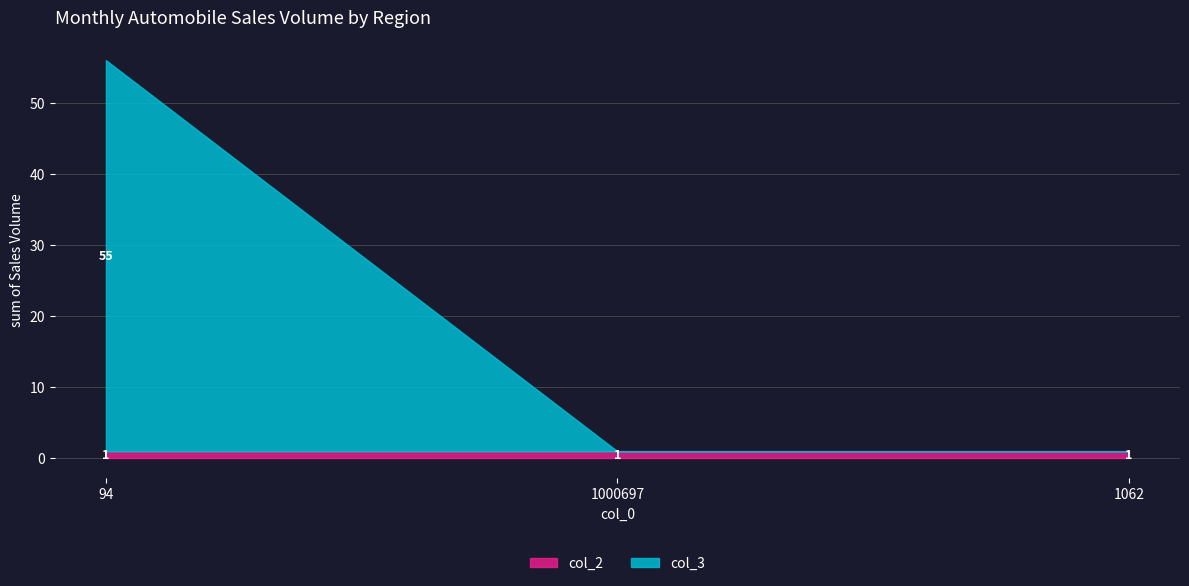

Where is col_2 nearest to the value 1?

94